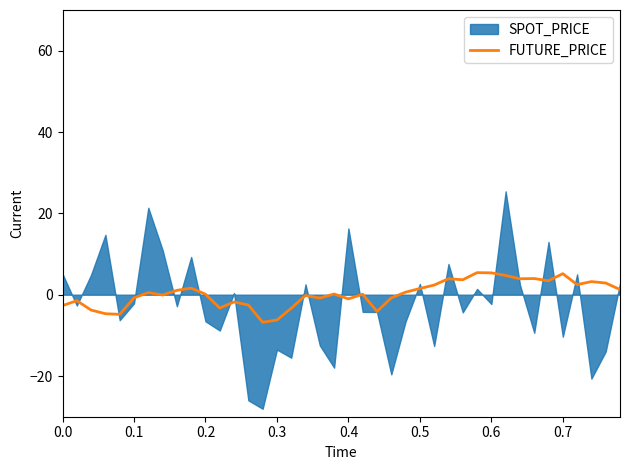

What is the maximum value for FUTURE_PRICE?

5.4